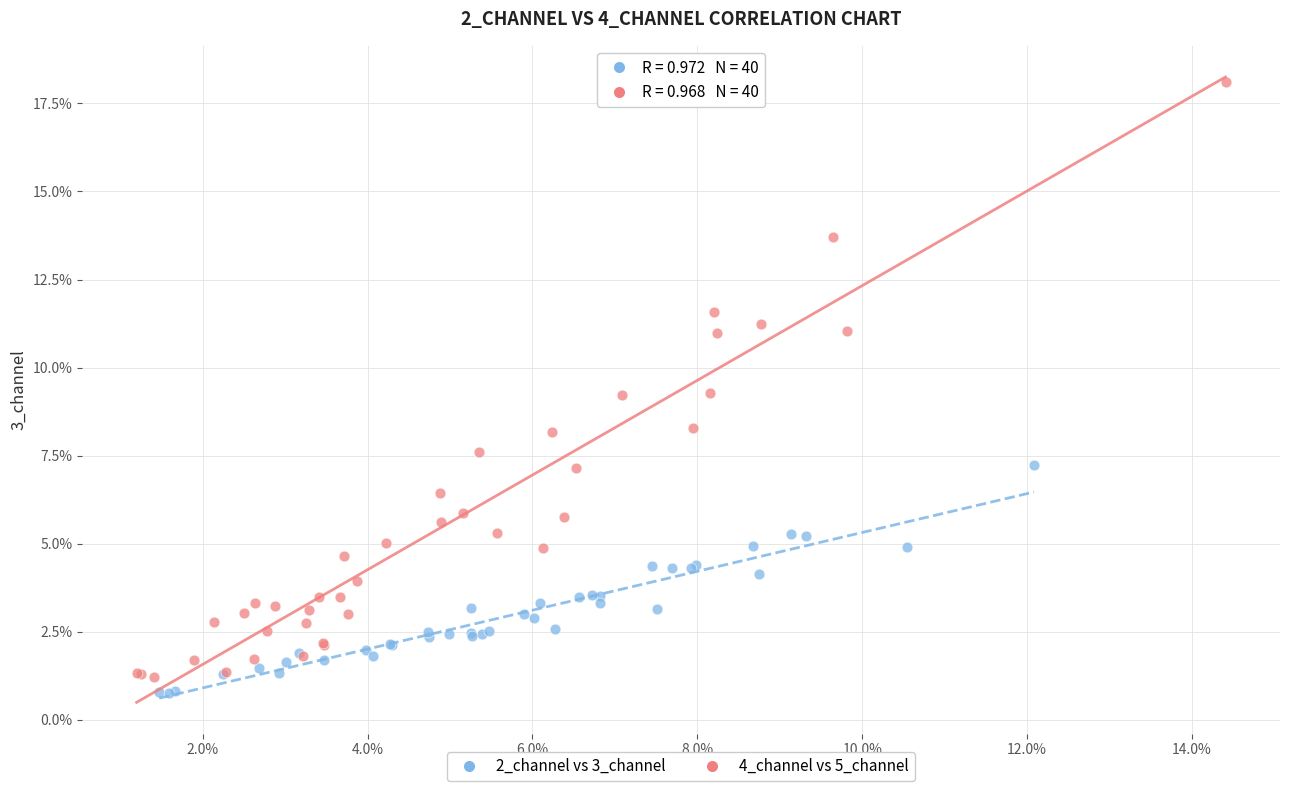

What are all the series names shown in the legend?

2_channel vs 3_channel, 4_channel vs 5_channel